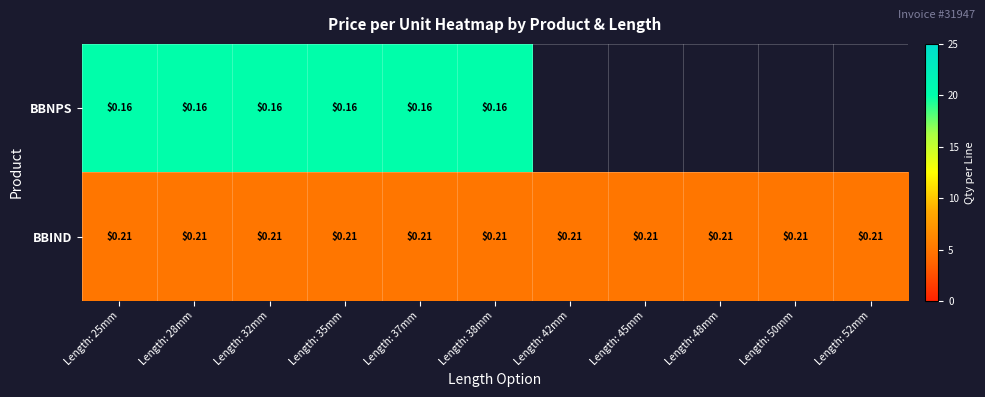

At Length: 38mm, list the series in order from largest to smallest.

BBIND, BBNPS